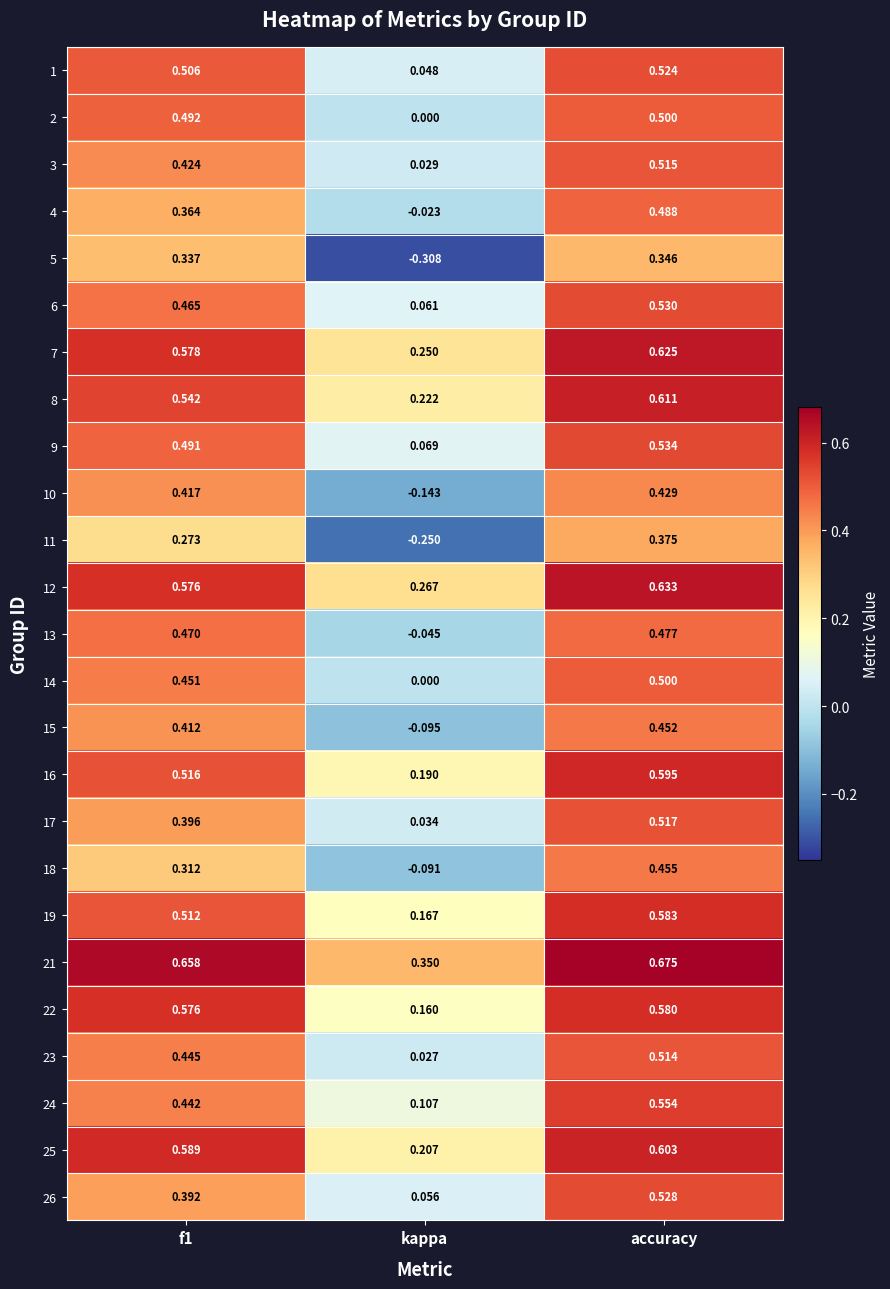

Is the value of 5 at kappa greater than the value of 25 at kappa?

No